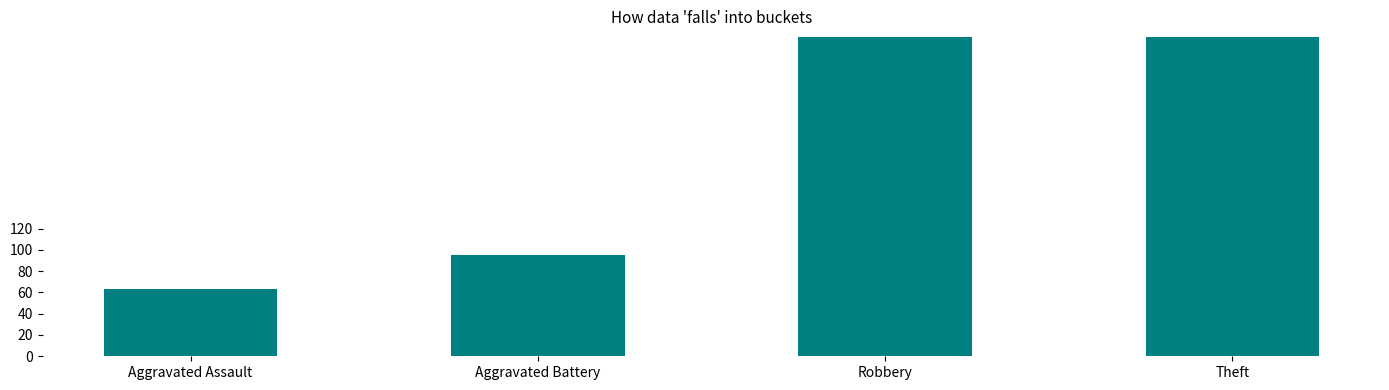

Rank the categories by value from lowest to highest.

Aggravated Assault, Aggravated Battery, Robbery, Theft